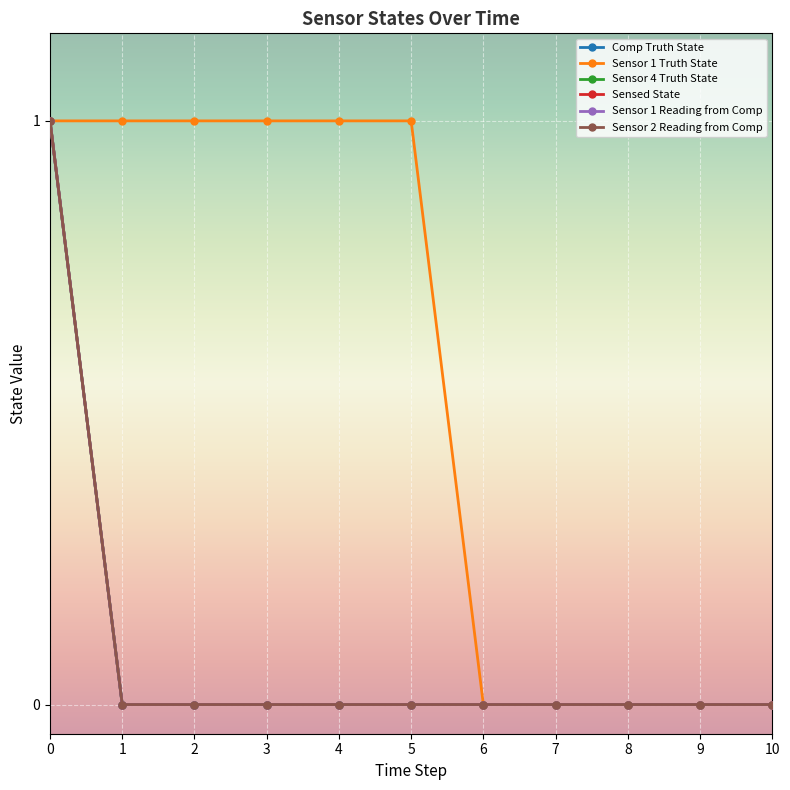

The Sensed State series shows 0 at 3. True or false?

False